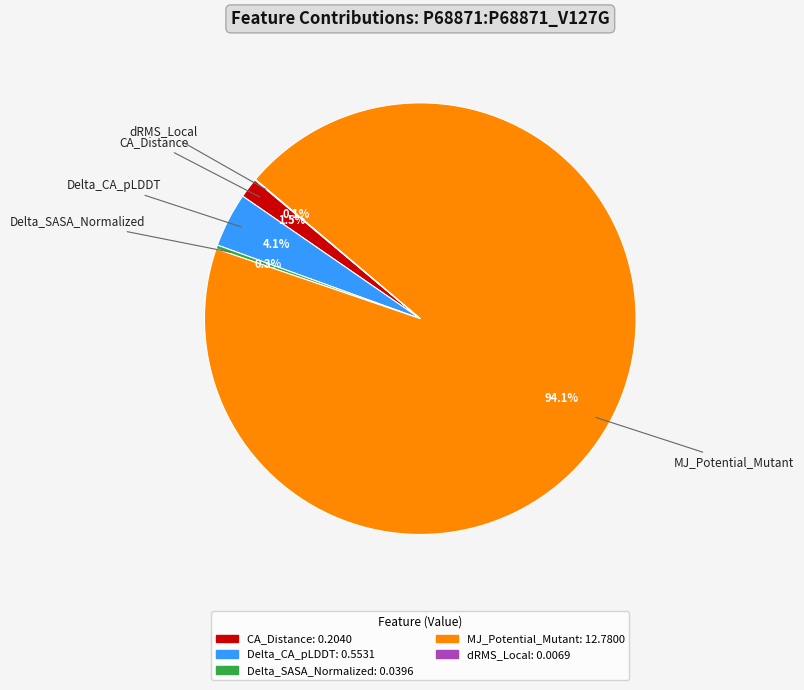

The Delta_SASA_Normalized slice represents 0% of the pie. True or false?

True